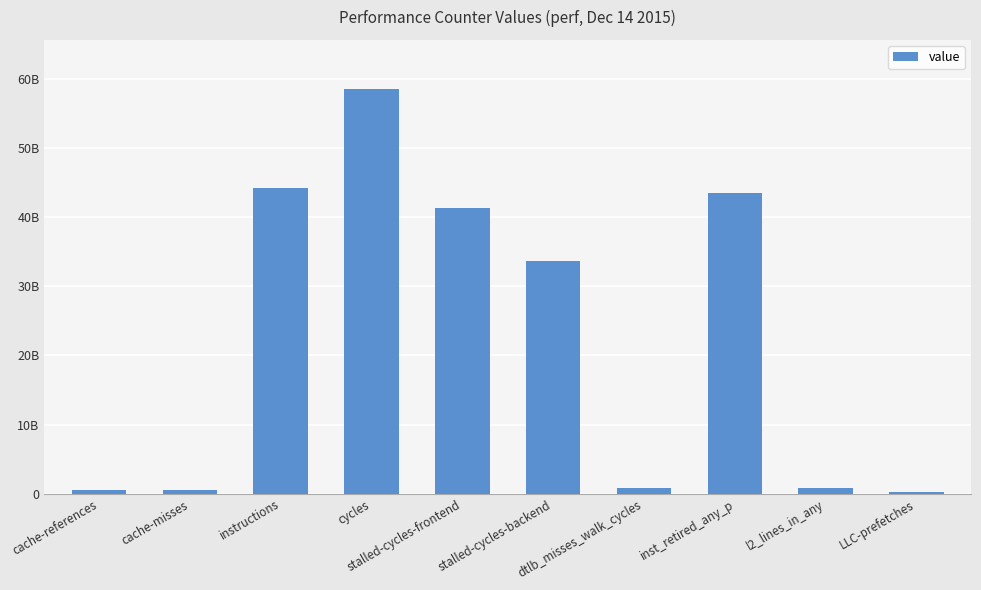

Which has a higher value, LLC-prefetches or cache-references?

cache-references